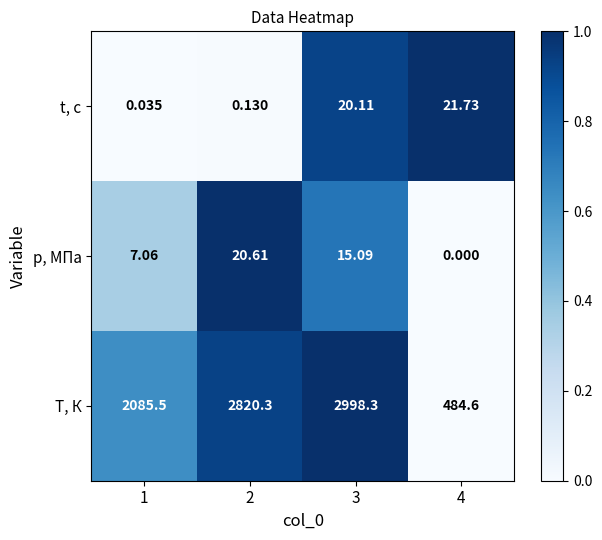

Which label corresponds to the largest value in the chart?

3